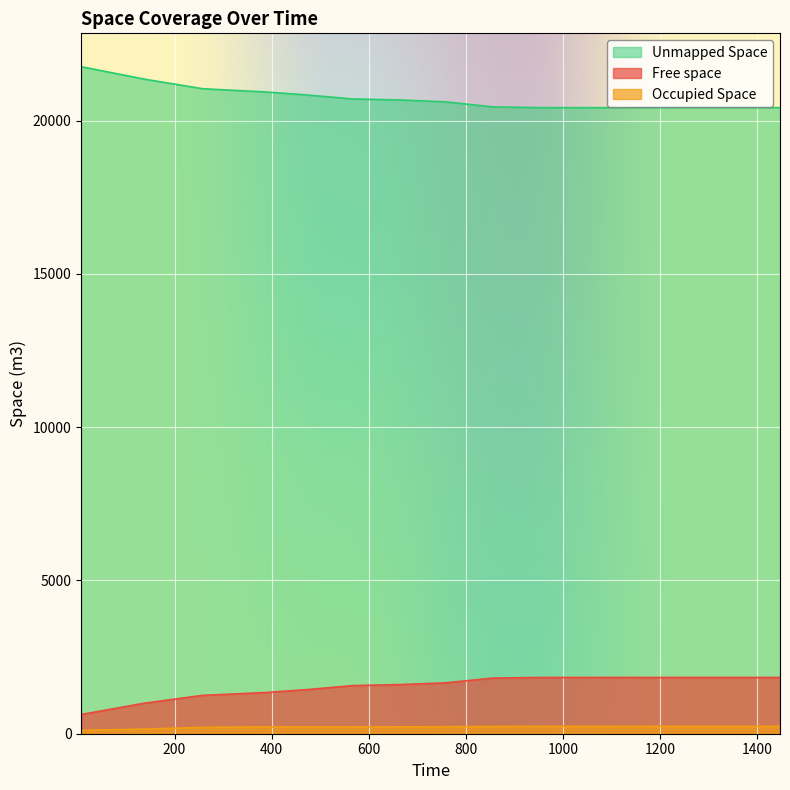

What is the smallest value displayed?

113.0